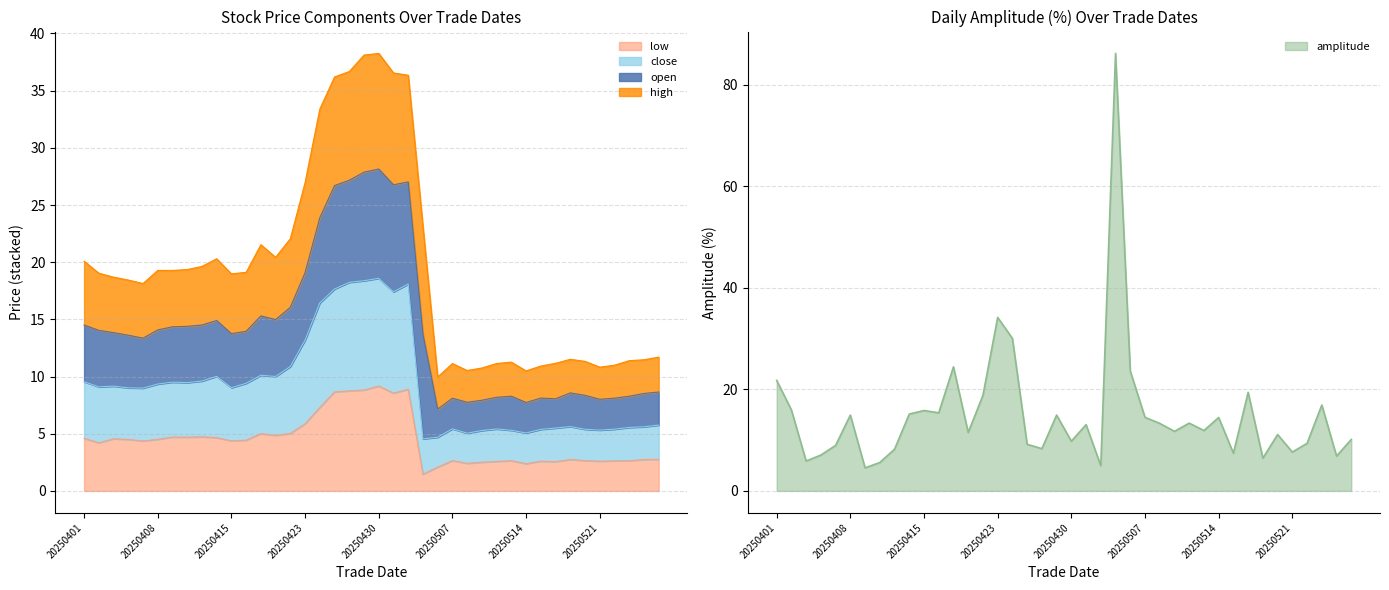

Which series has the widest spread of values?

amplitude